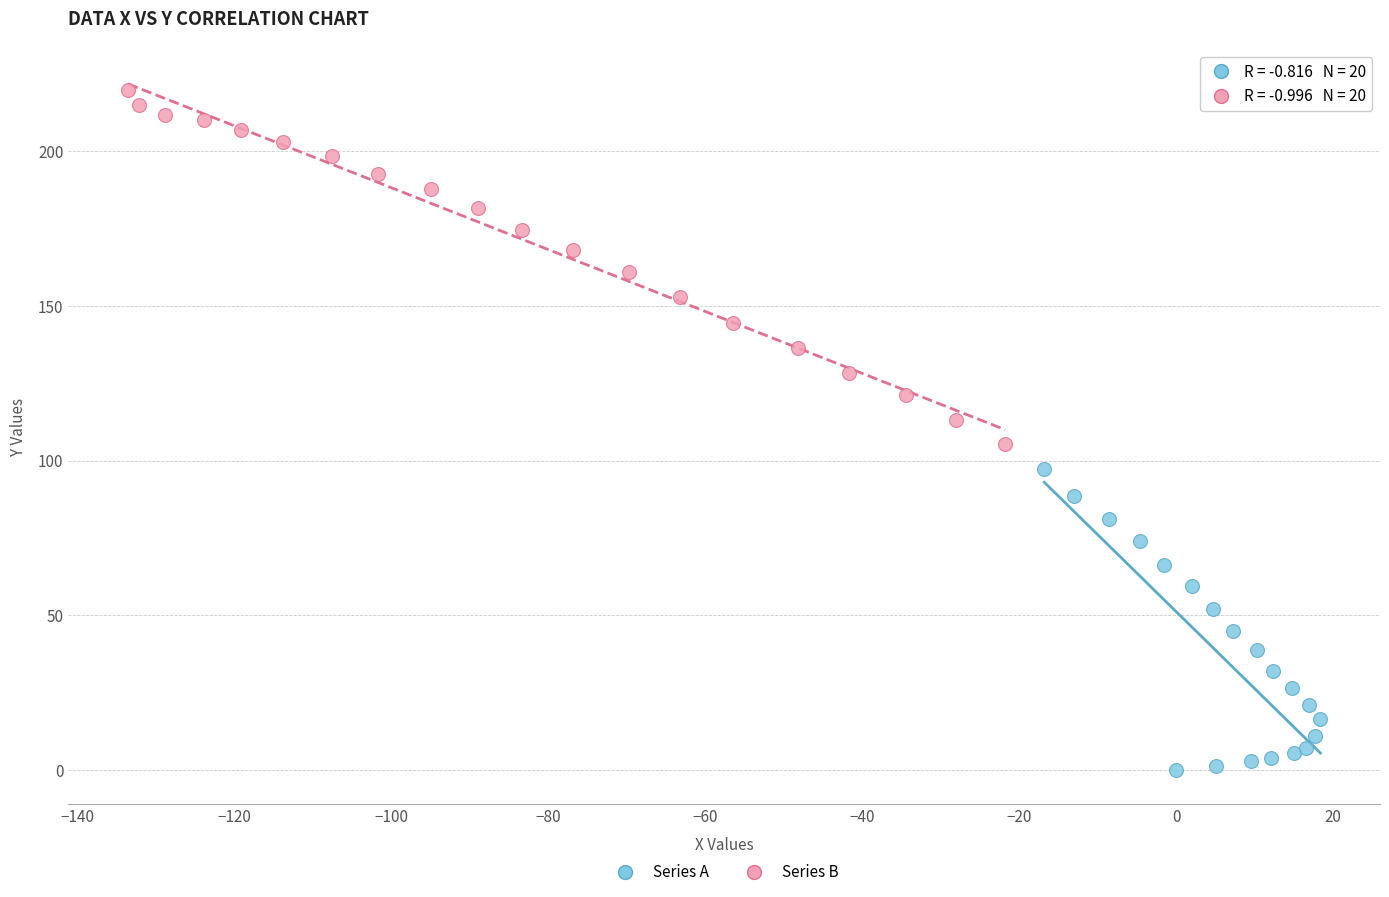

Which series reaches the maximum Y coordinate?

Series B